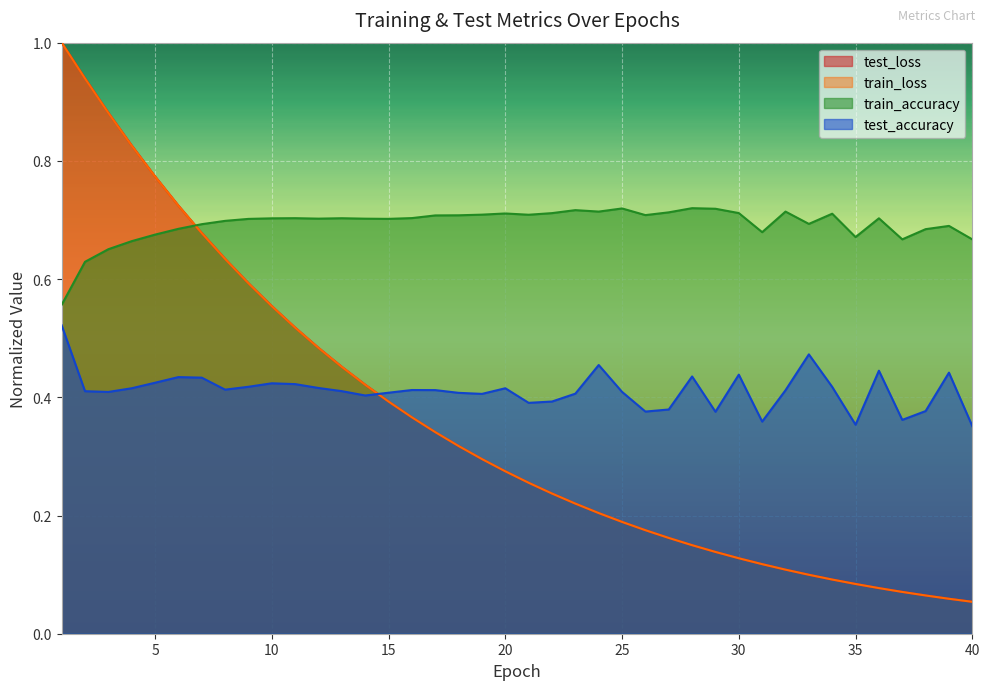

What is the spread (max minus min) of values at 21?

0.5